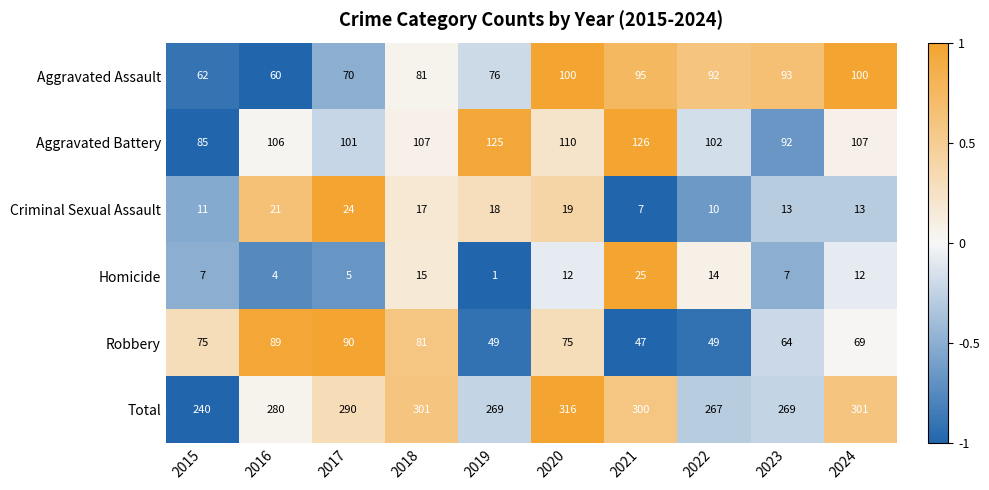

Between 2017 and 2019, which series saw the biggest shift?

Robbery